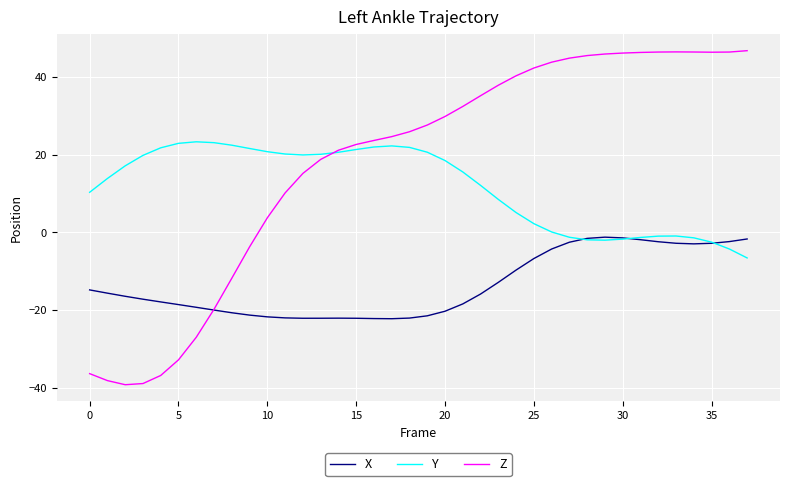

Is this an area chart (filled region under the line)?

No